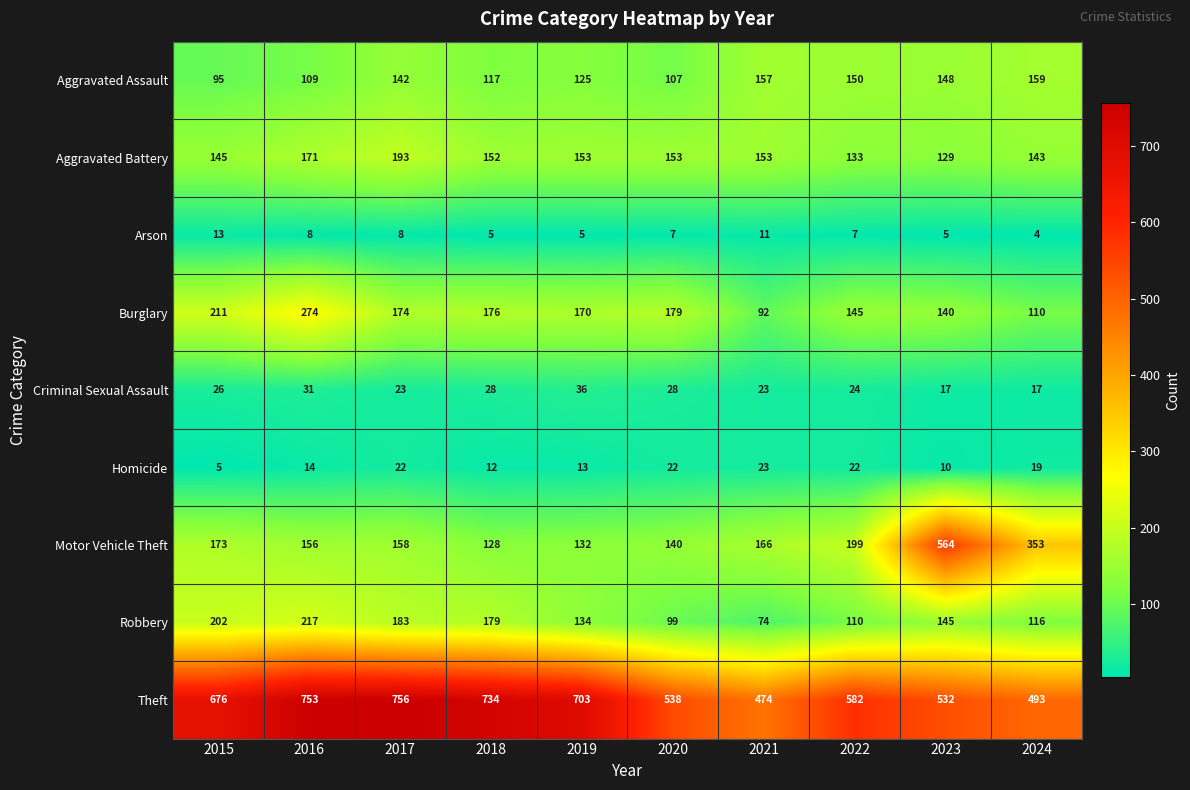

What is the sum of the Criminal Sexual Assault values at 2018 and 2015?

54